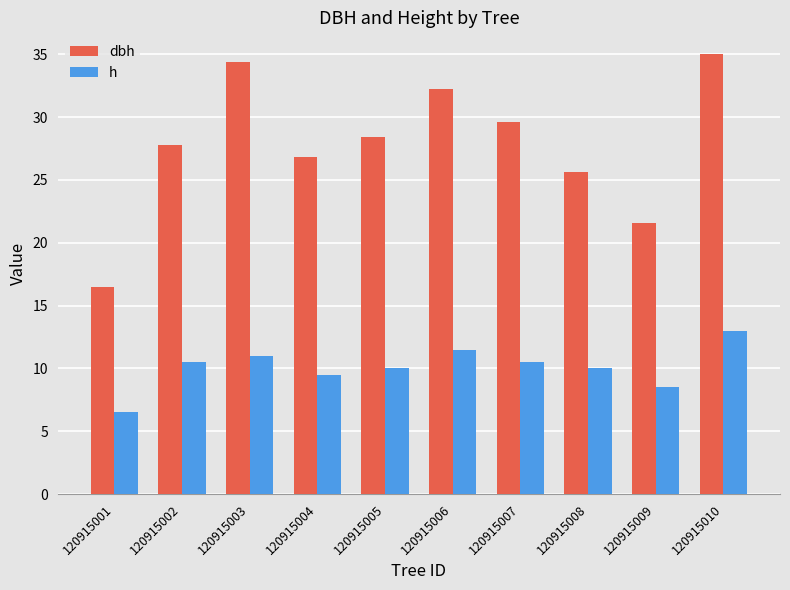

What is the difference between the second highest and second lowest values in the dbh series?

12.8